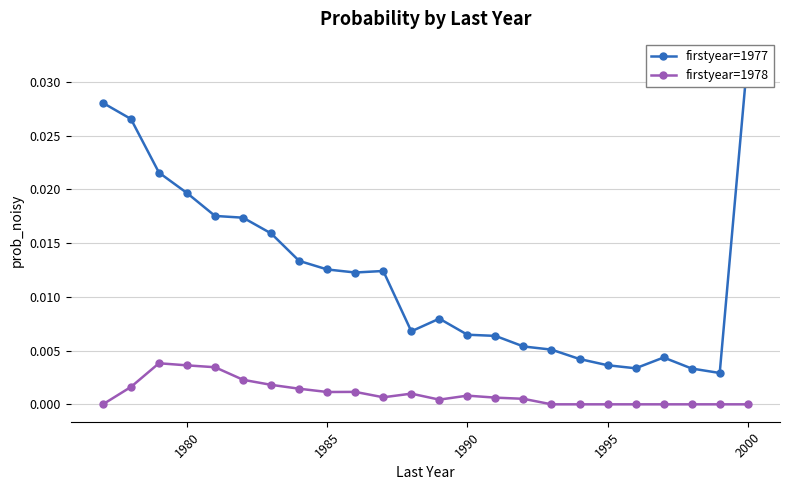

True or false: firstyear=1978 has more than 2 interior local peaks.

True